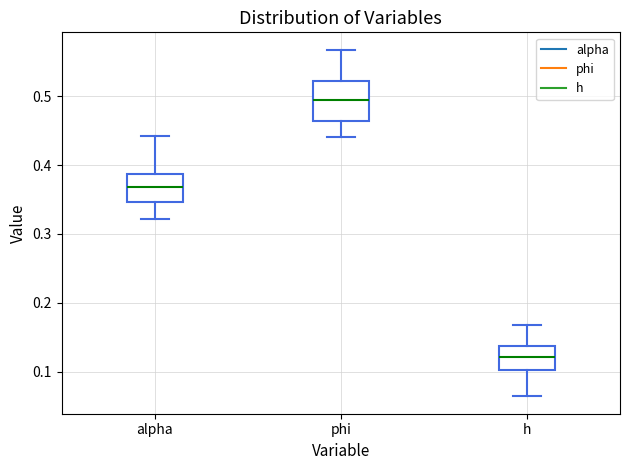

Reading left to right, transcribe this box plot: for each box, give where its median line is, the range the box spans, and where its two whiskers end, as read against the y-axis. The values are not printed on the chart, so give them approximately, as read against the axis.

alpha: median 0.37, box 0.35 to 0.39, whiskers 0.32 to 0.44
phi: median 0.49, box 0.46 to 0.52, whiskers 0.44 to 0.57
h: median 0.12, box 0.10 to 0.14, whiskers 0.06 to 0.17